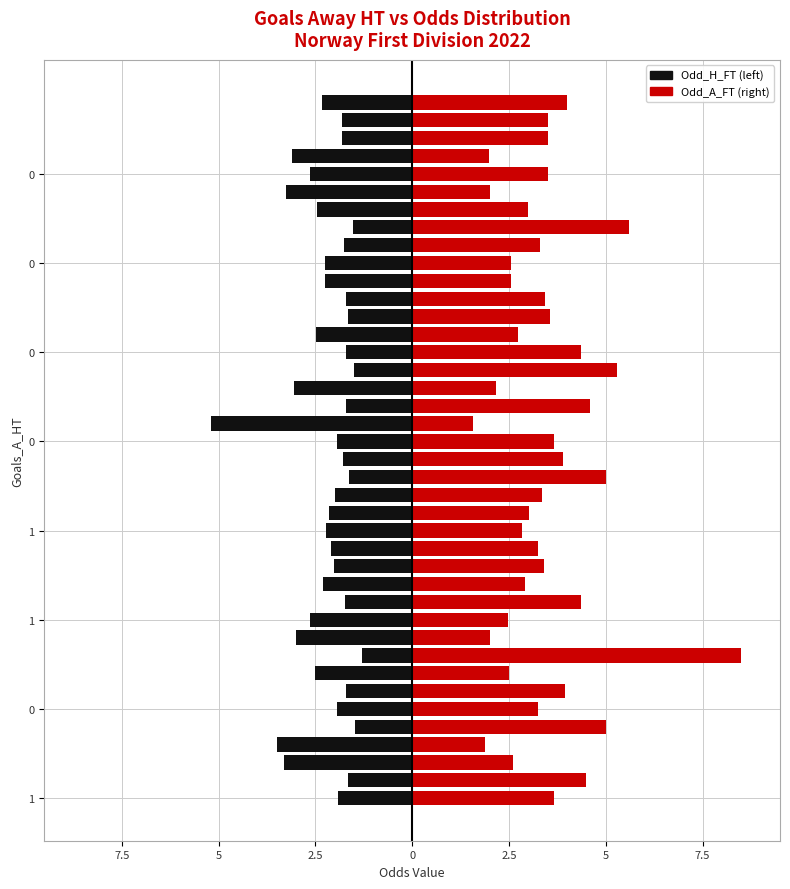

What is the value of the Odd_H_FT bar at the 36th from the left?

-2.6